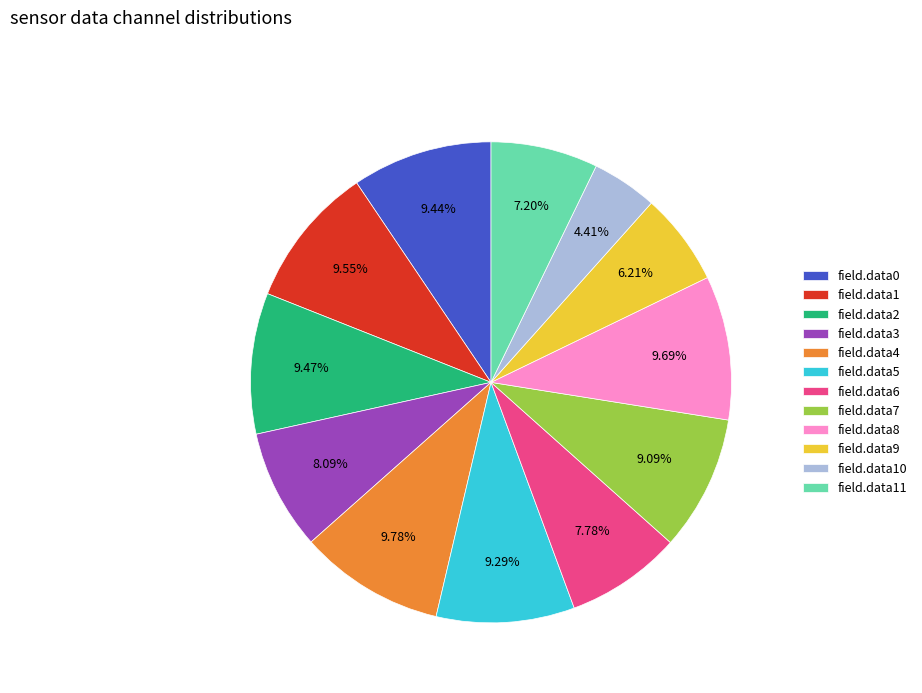

To the nearest percent, what is the difference between the largest and smallest slice percentages?

5%